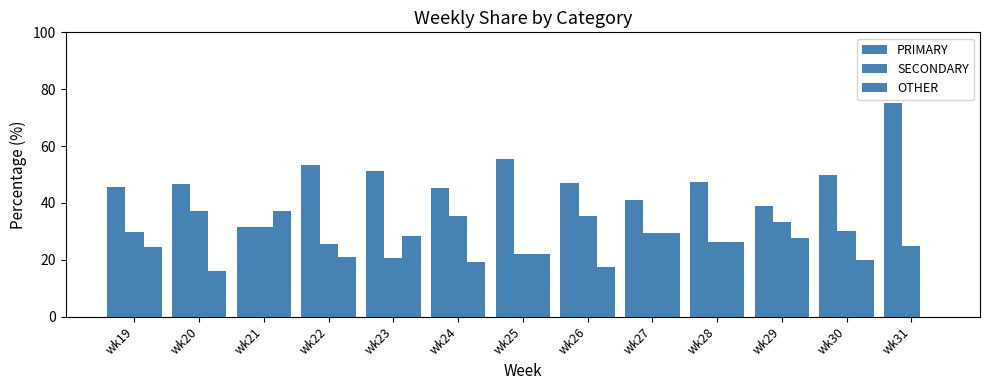

At which category is the sum across all series the highest?

wk24